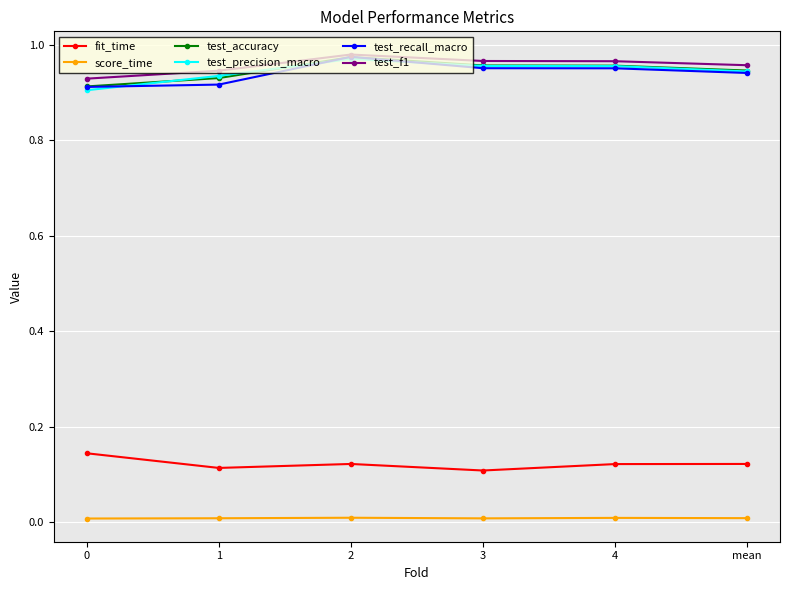

The value of test_accuracy at 1 is 0.3. True or false?

False